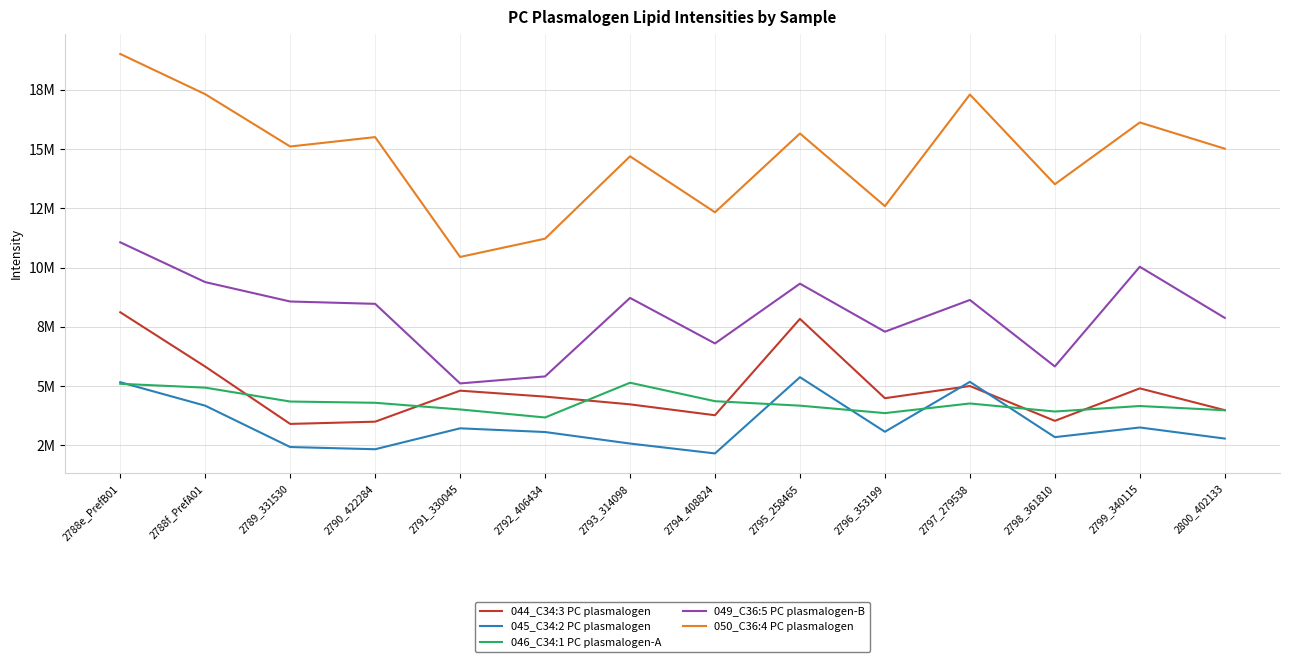

What are all the series names shown in the legend?

044_C34:3 PC plasmalogen, 045_C34:2 PC plasmalogen, 046_C34:1 PC plasmalogen-A, 049_C36:5 PC plasmalogen-B, 050_C36:4 PC plasmalogen